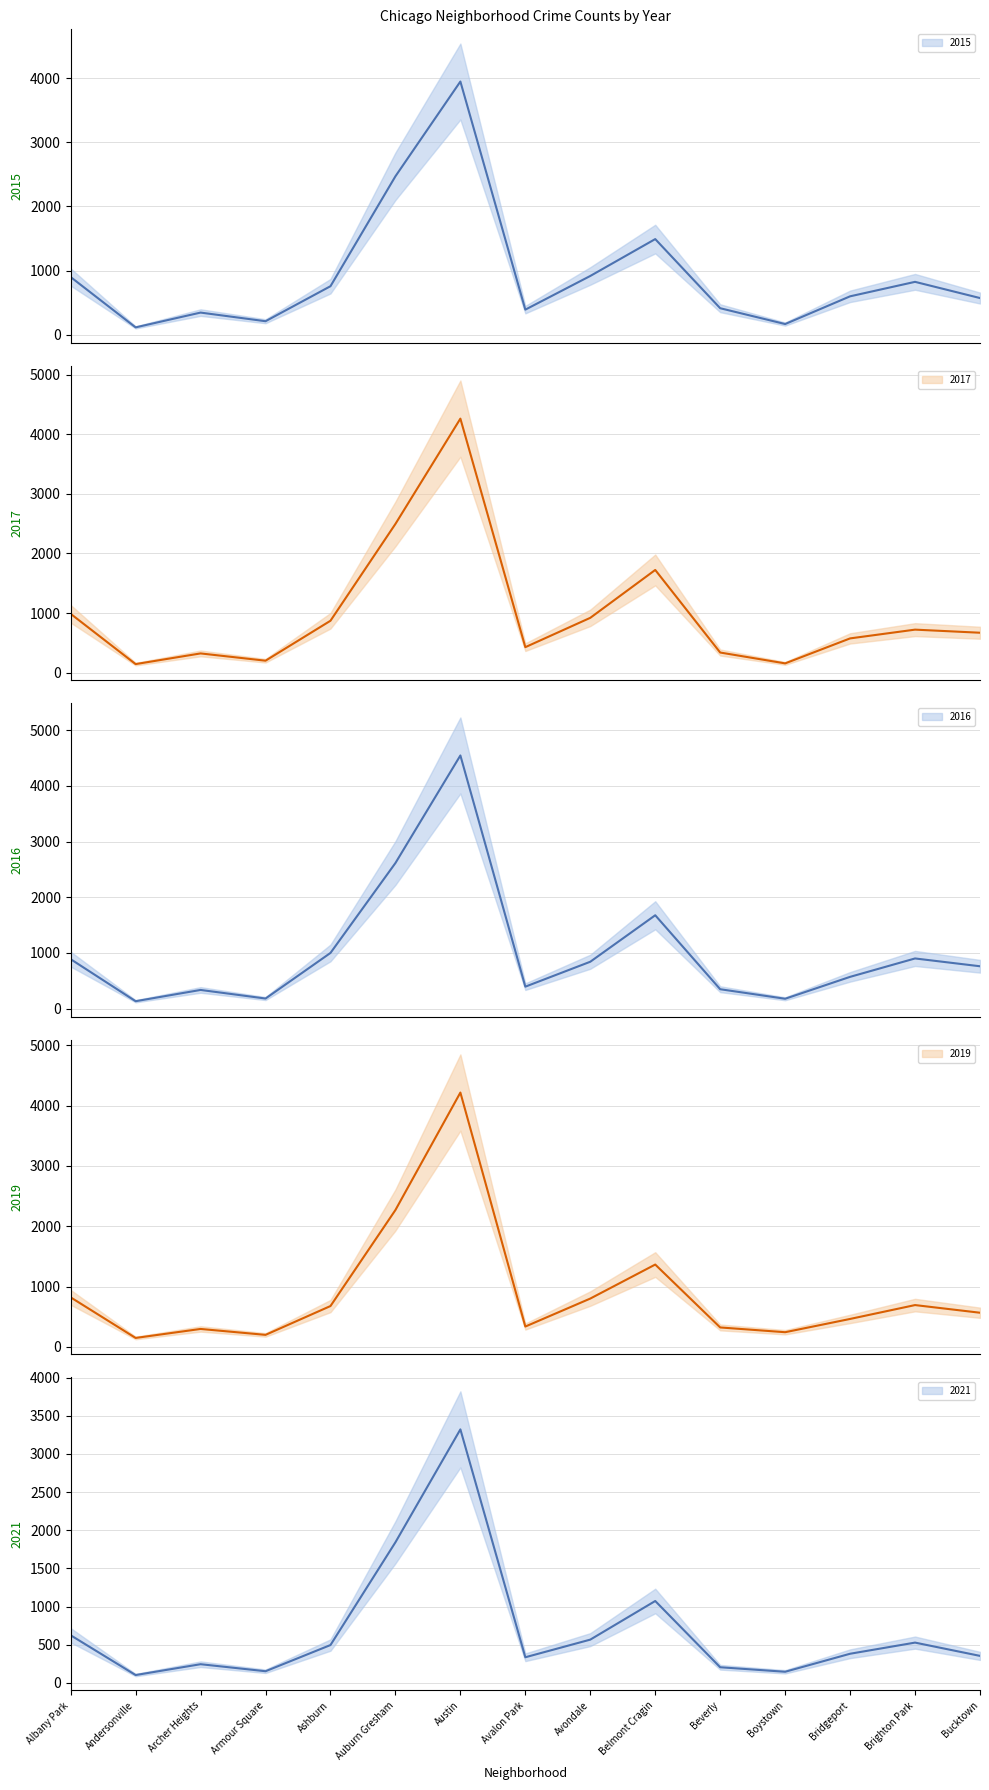

What is the minimum value for 2021?

103